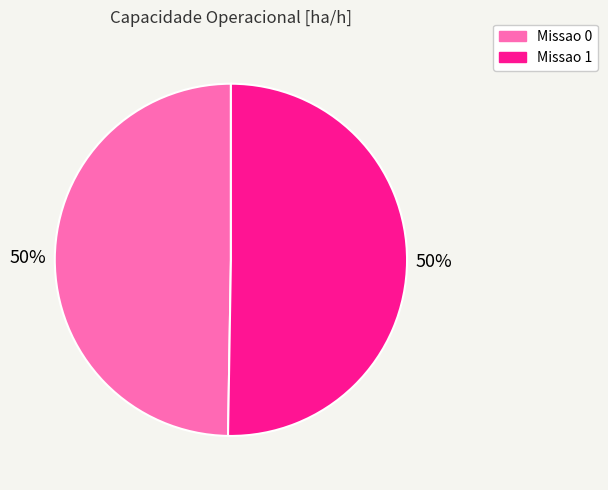

True or false: Missao 1 accounts for 50% of the total.

True